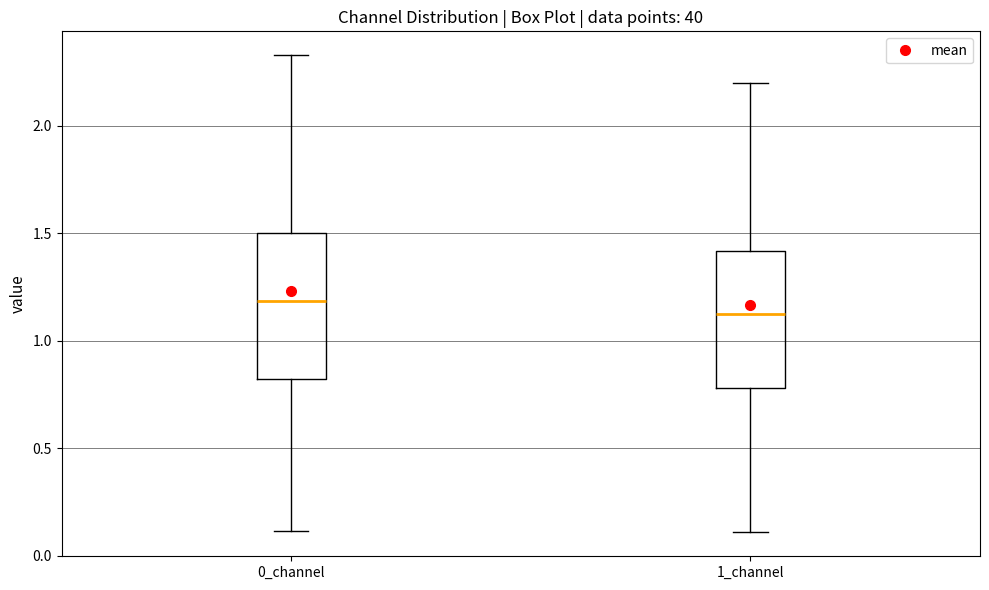

Where is the lower edge of the box for 1_channel on the y-axis? The values are not printed on the chart, so give them approximately, as read against the axis.

0.80